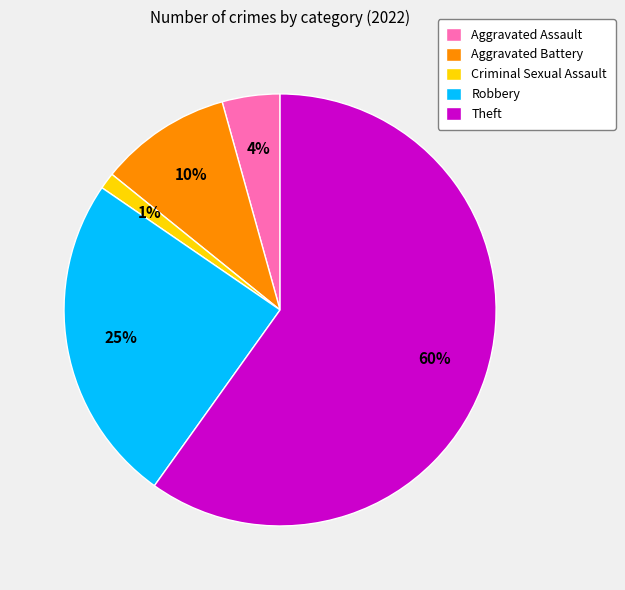

Is the sum of Criminal Sexual Assault and Aggravated Battery greater than half?

No